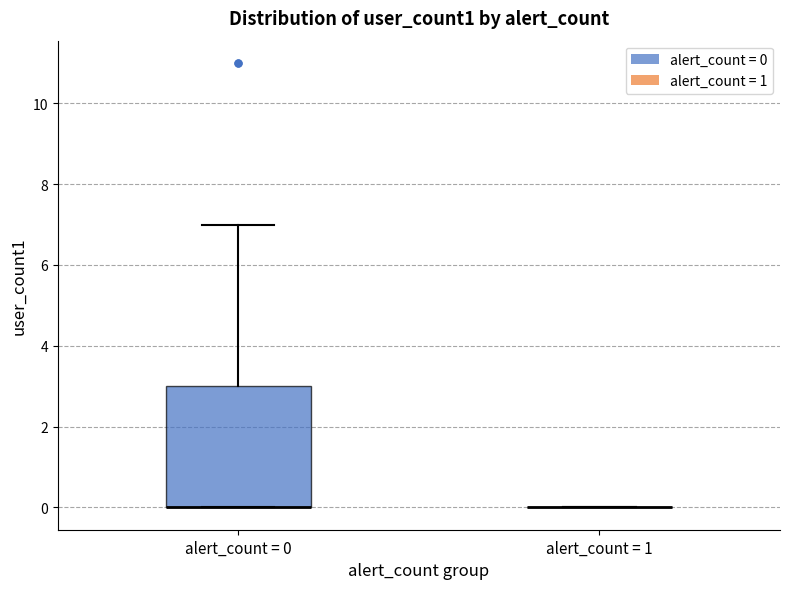

Which box is the tallest, from its lower edge to its upper edge?

alert_count = 0